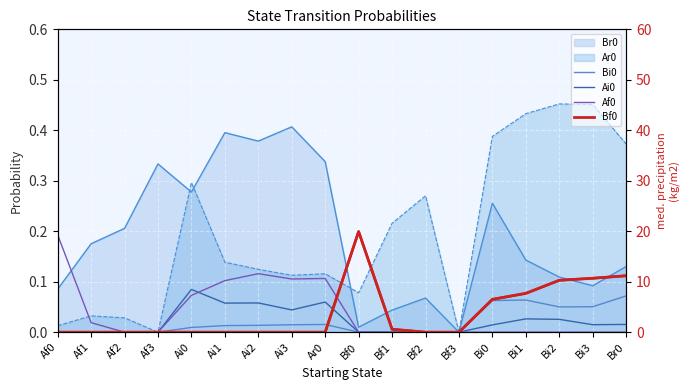

At which category is the sum across all series the highest?

Bf0